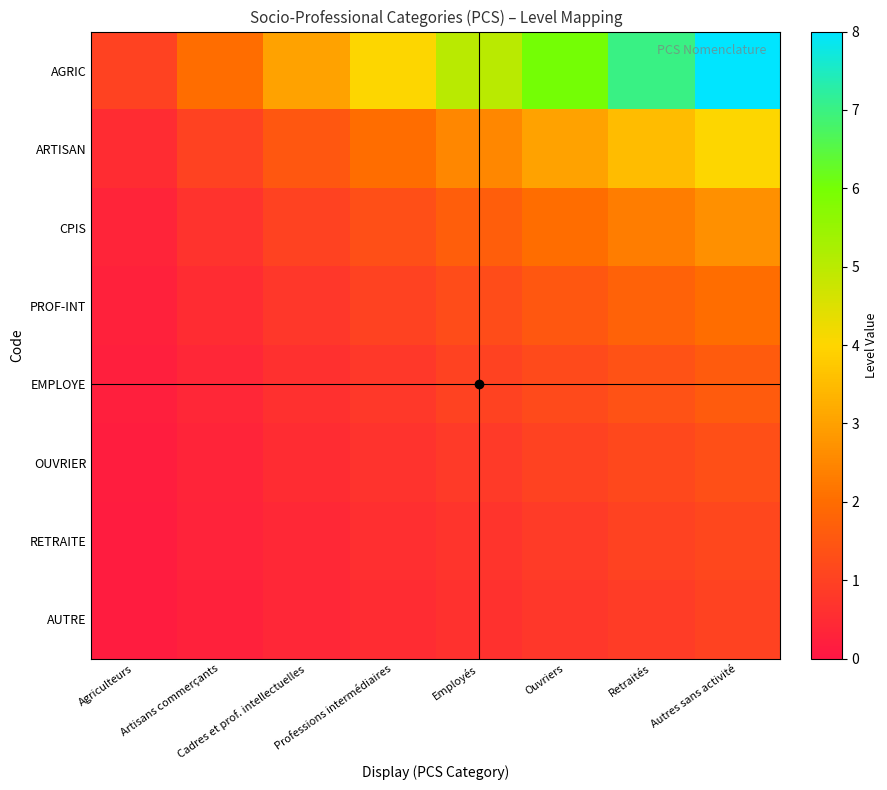

Which series has the largest total across all categories?

AGRIC